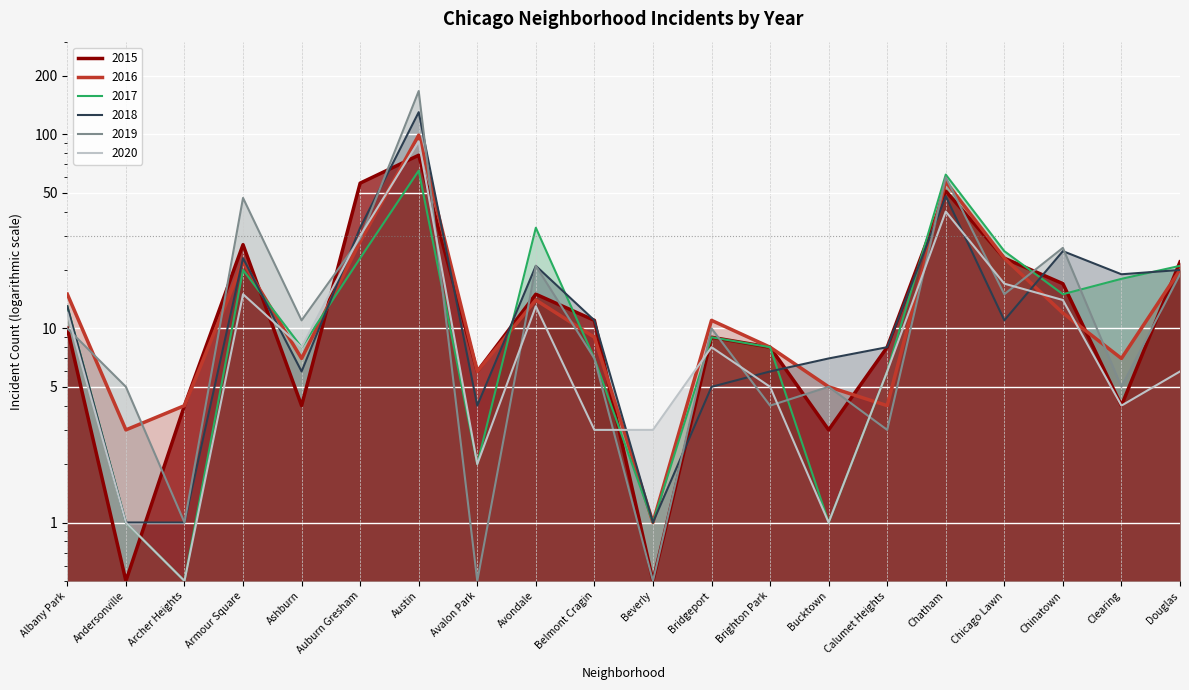

How many data points in 2016 are less than 11?

10